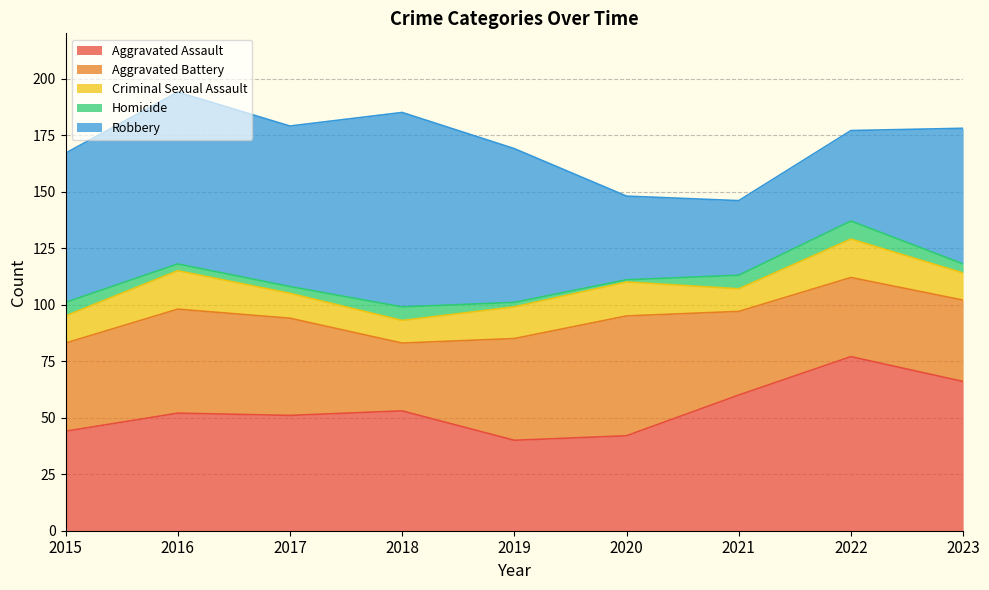

How many values in the Aggravated Battery series are below 39?

4